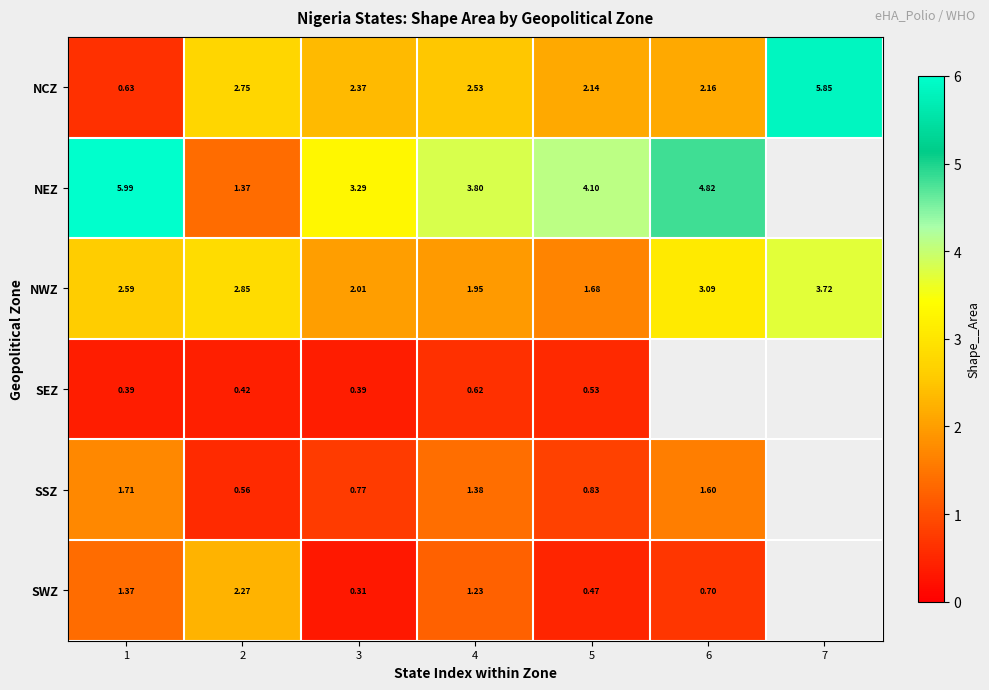

Which series has the widest spread of values?

NCZ